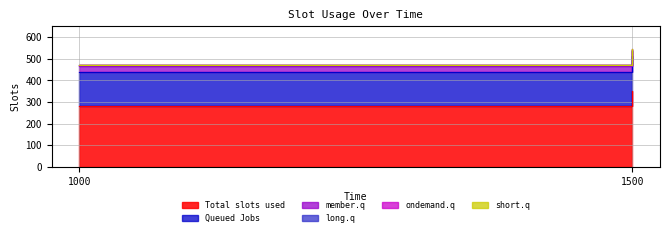

At how many categories does at least one series exceed 306?

1